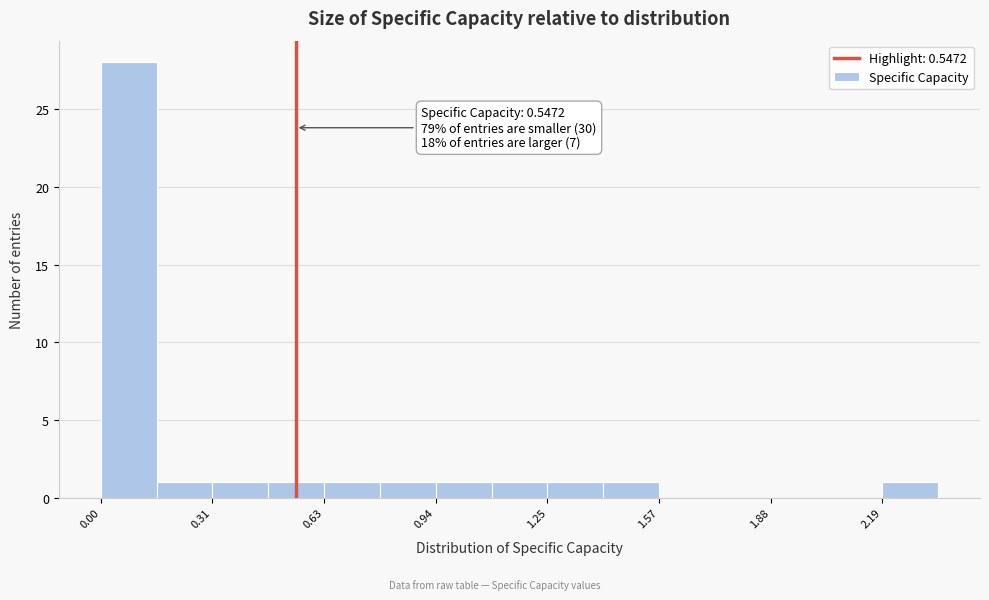

Read against the x-axis, roughly where is the centre of the tallest bar?

0.10